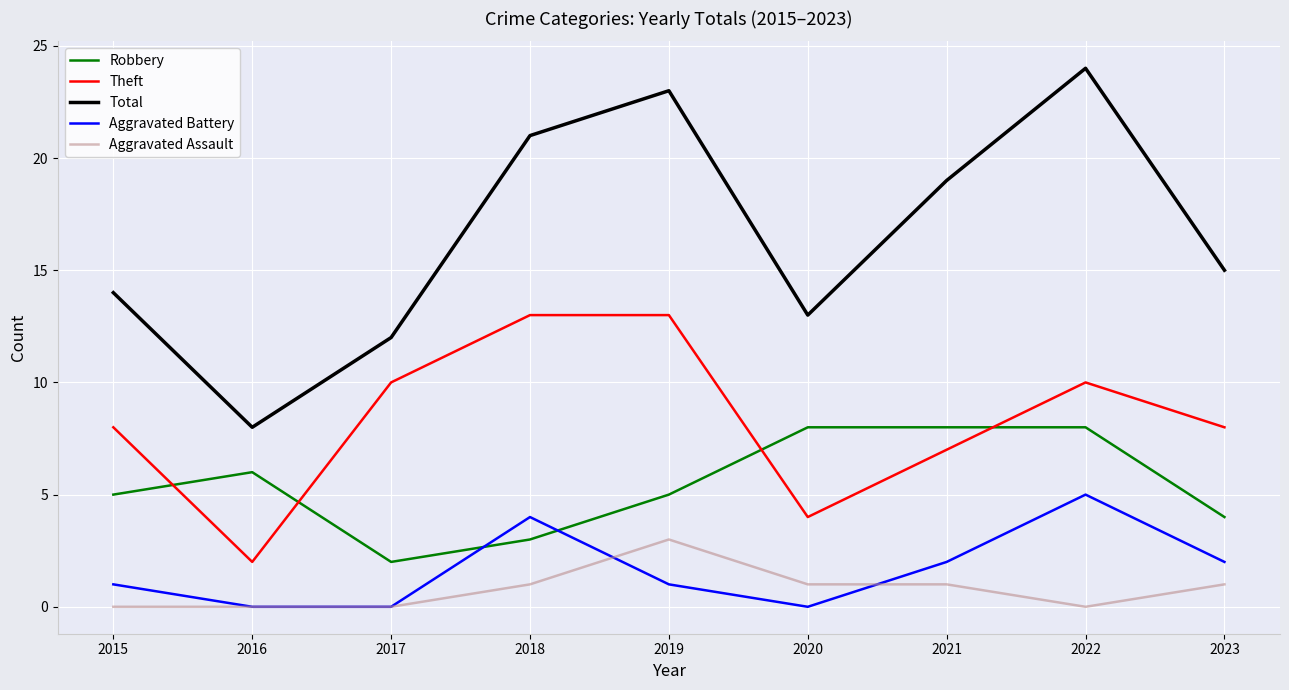

True or false: Theft has a value of 13 at 2018.

True